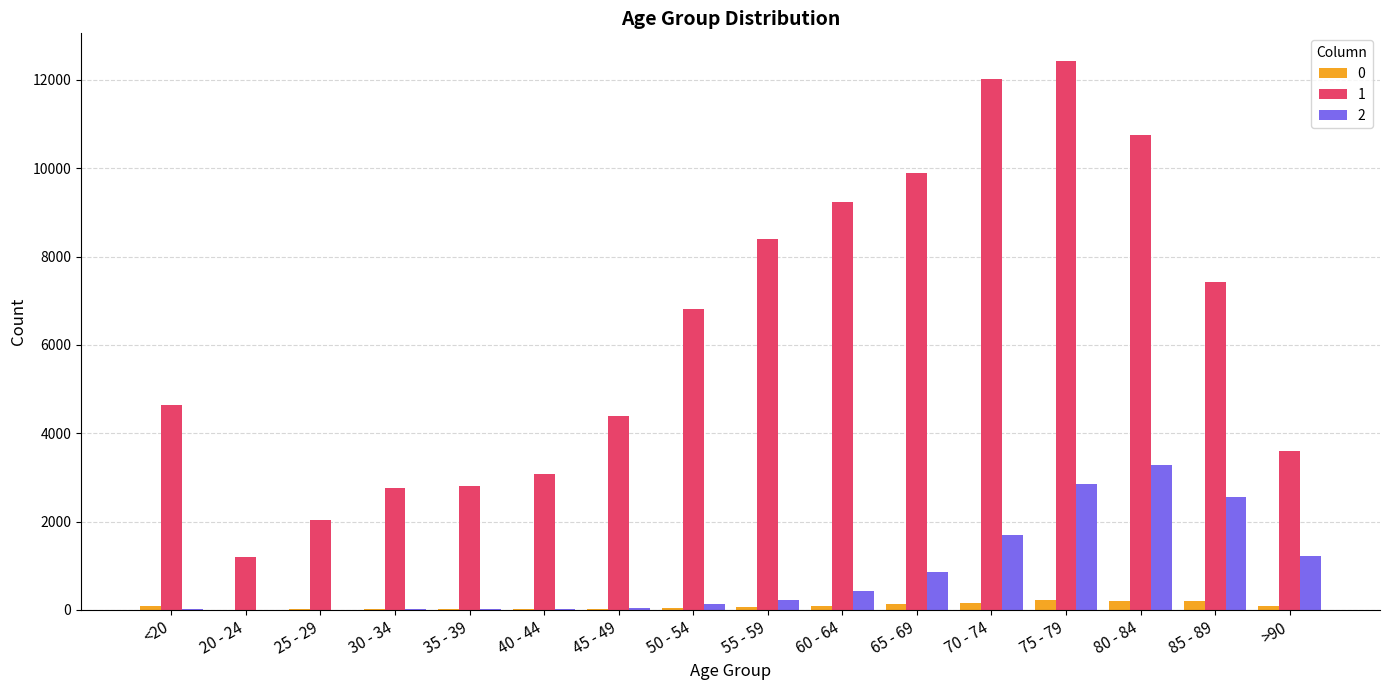

The 1 series shows 9236 at 60 - 64. True or false?

True